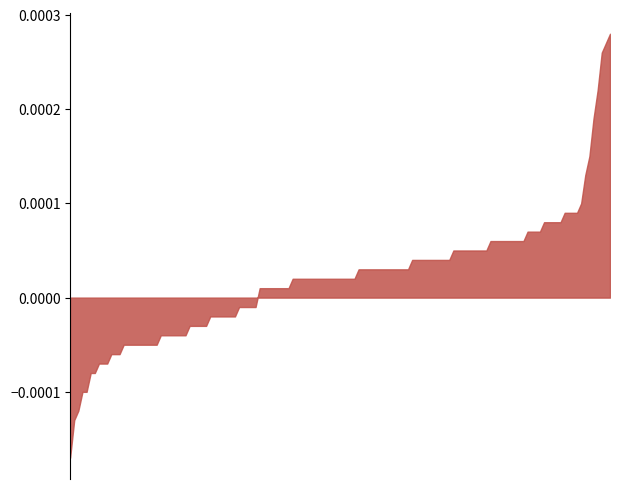

Rank the categories by value from highest to lowest.

3, 2, 9, 6, 10, 14, 19, 16, 1, 7, 15, 0, 11, 4, 12, 8, 5, 17, 18, 13